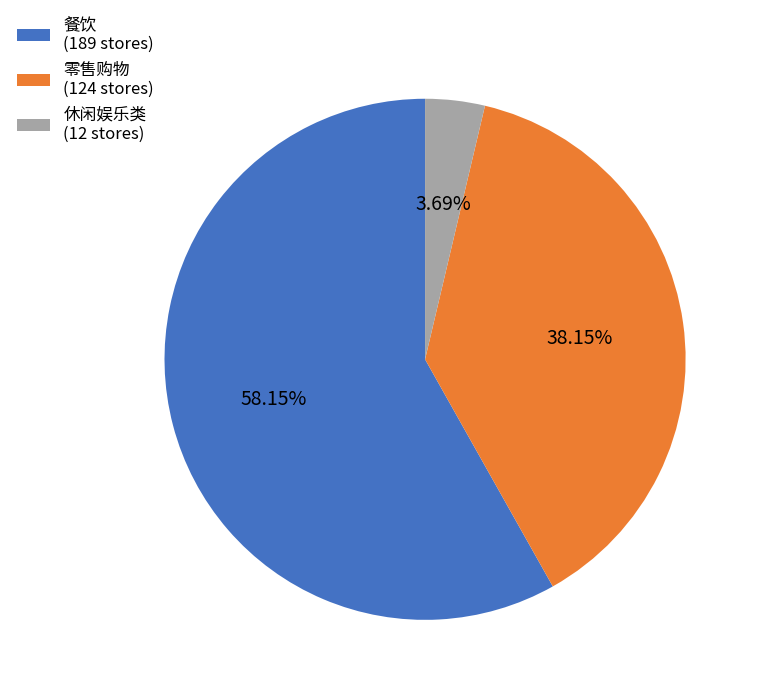

Which category has the smallest portion of the pie?

休闲娱乐类